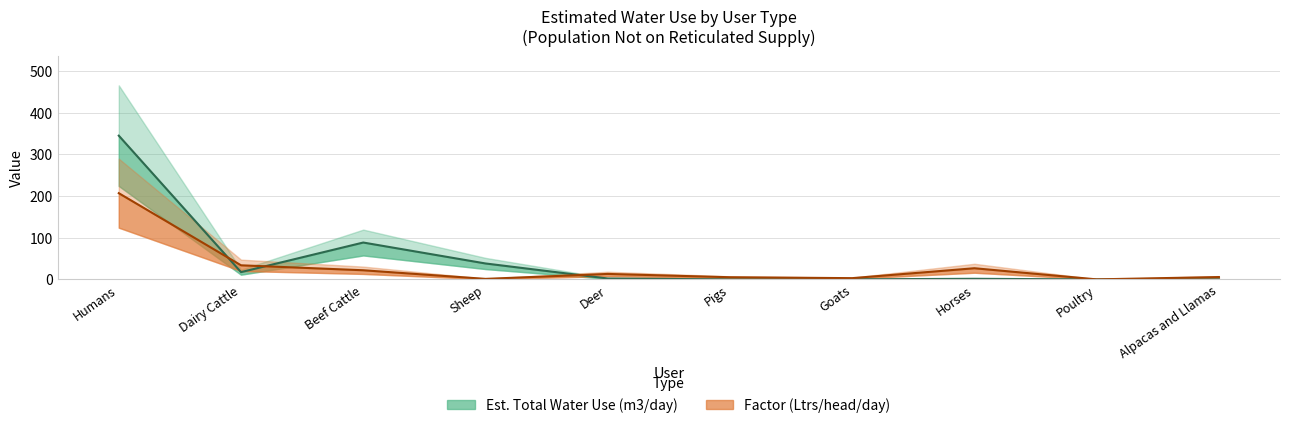

Which series has the largest range (max minus min)?

Est. Total Water Use (m3/day)